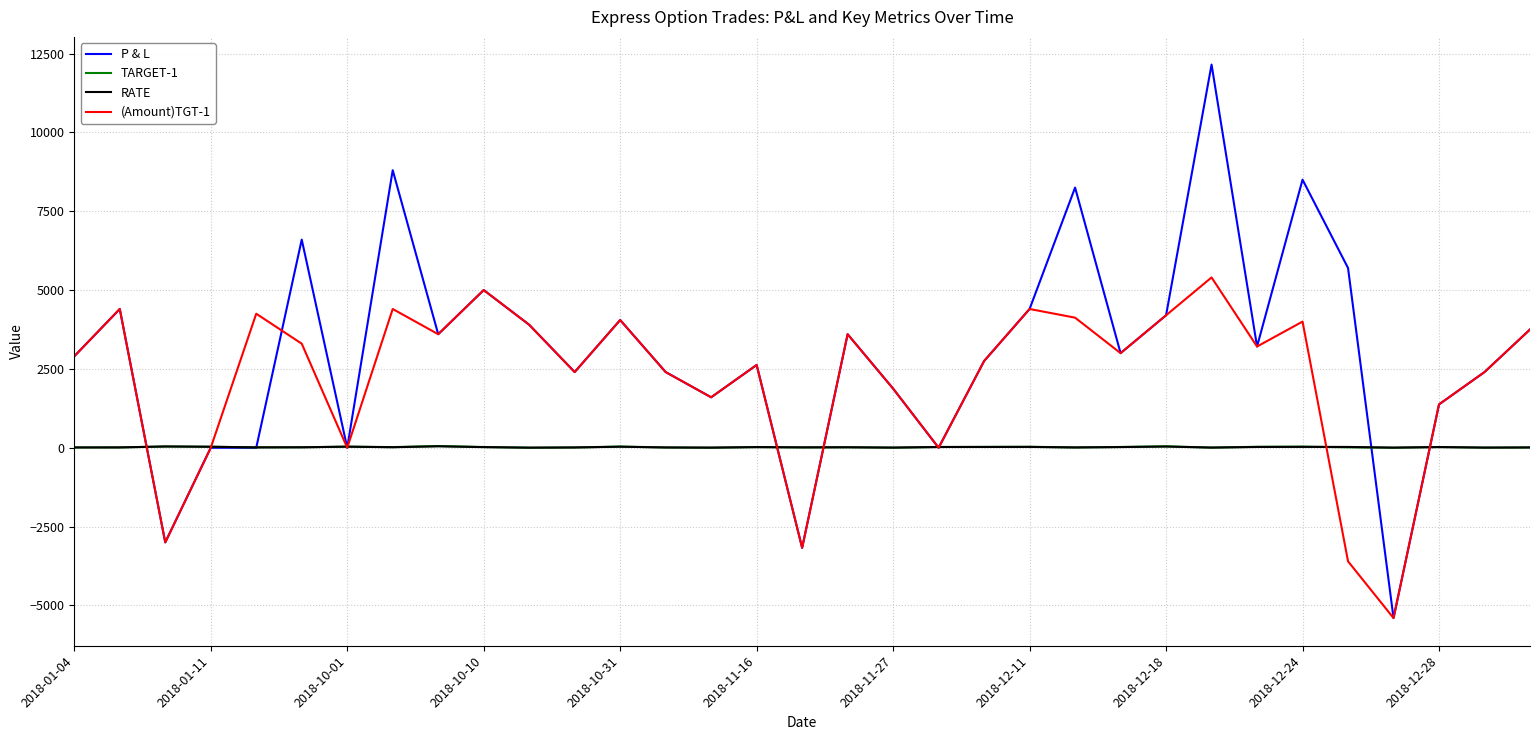

How many interior local valleys does the (Amount)TGT-1 series have?

10